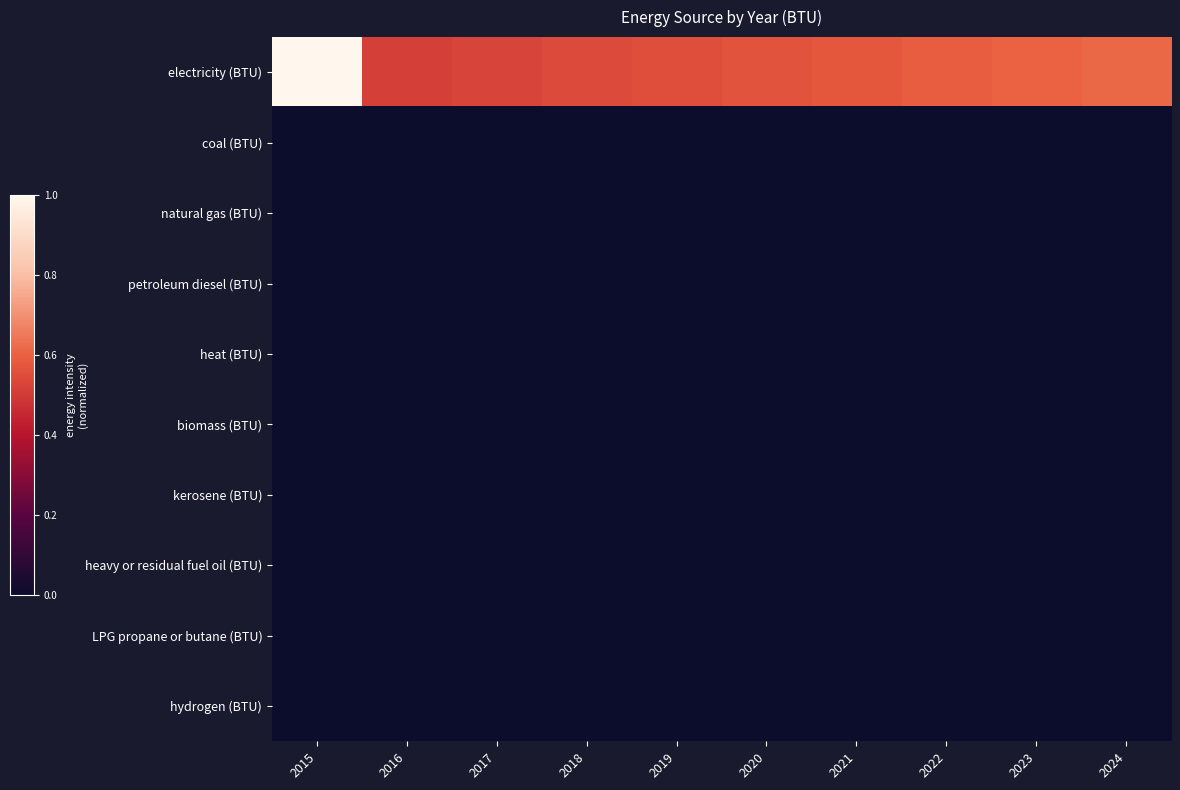

Which series has the largest total across all categories?

electricity (BTU)